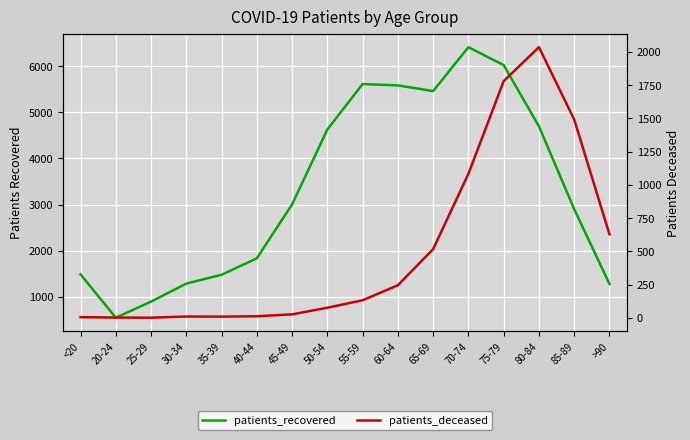

What is the approximate value of patients_recovered at 55-59?

5614